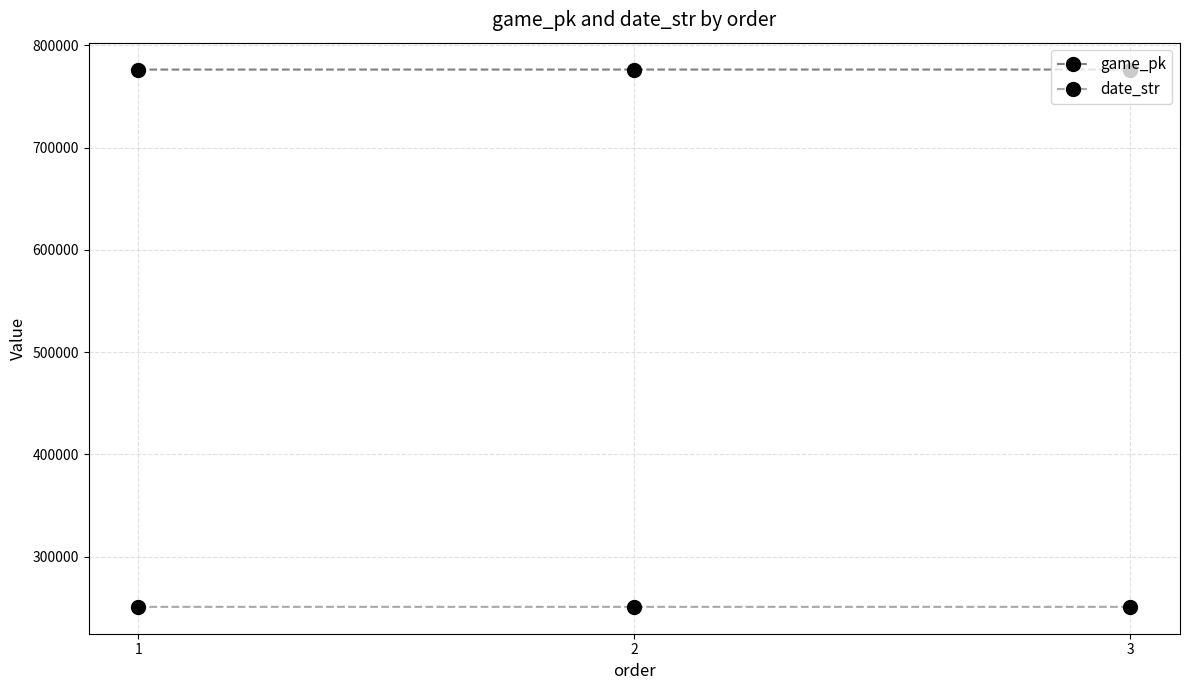

Where is date_str nearest to the value 250903?

2